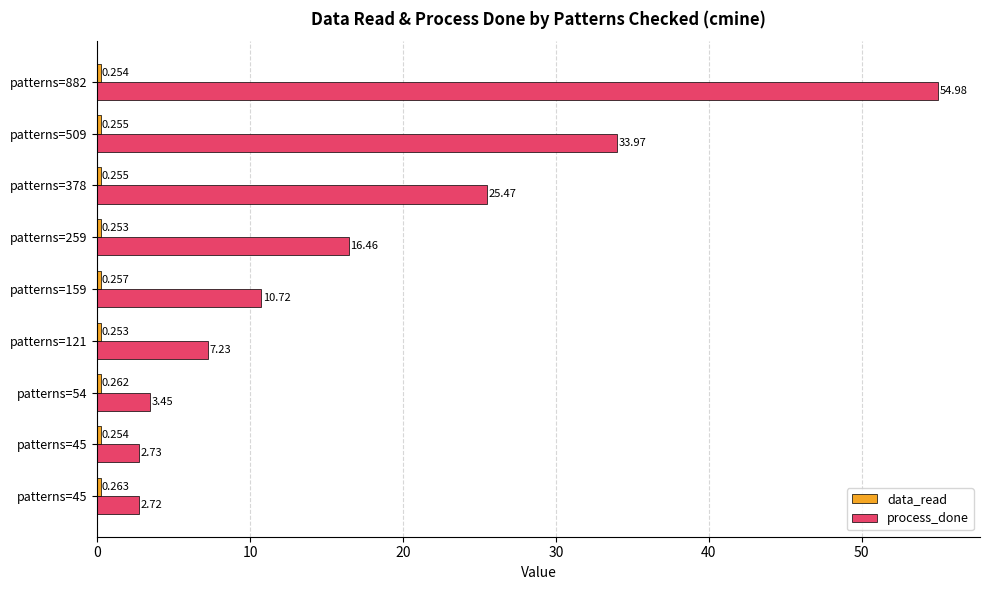

Reading left to right, what are all the values shown in this chart?

data_read: 0.3	0.3	0.3	0.3	0.3	0.3	0.3	0.3	0.3
process_done: 2.7	2.7	3.5	7.2	10.7	16.5	25.5	34.0	55.0